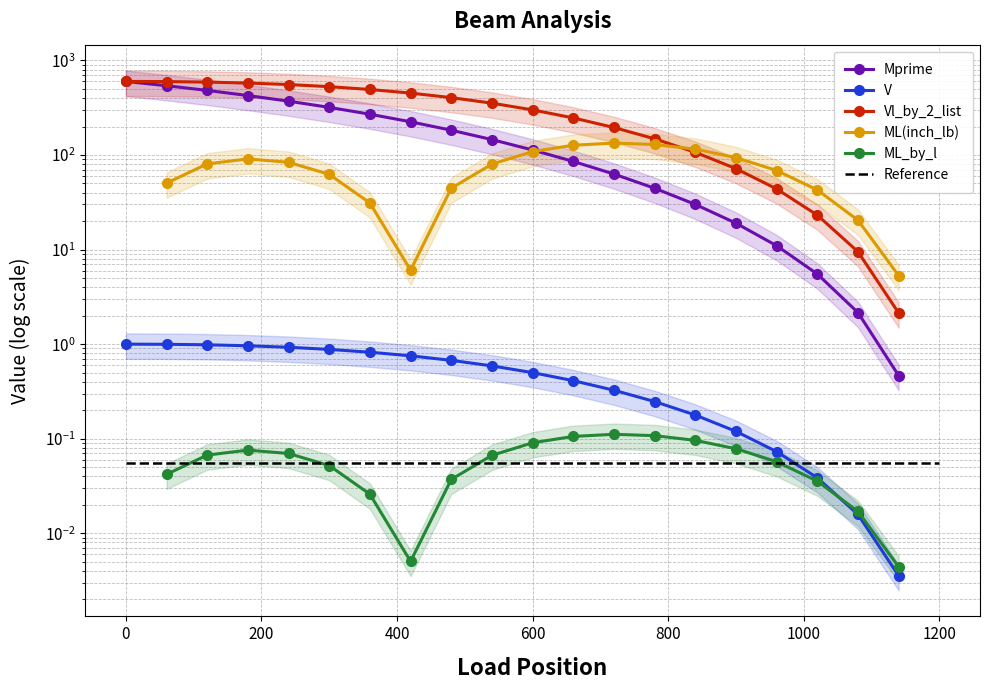

What is the difference between the maximum and minimum values in the Vl_by_2_list series?

597.9